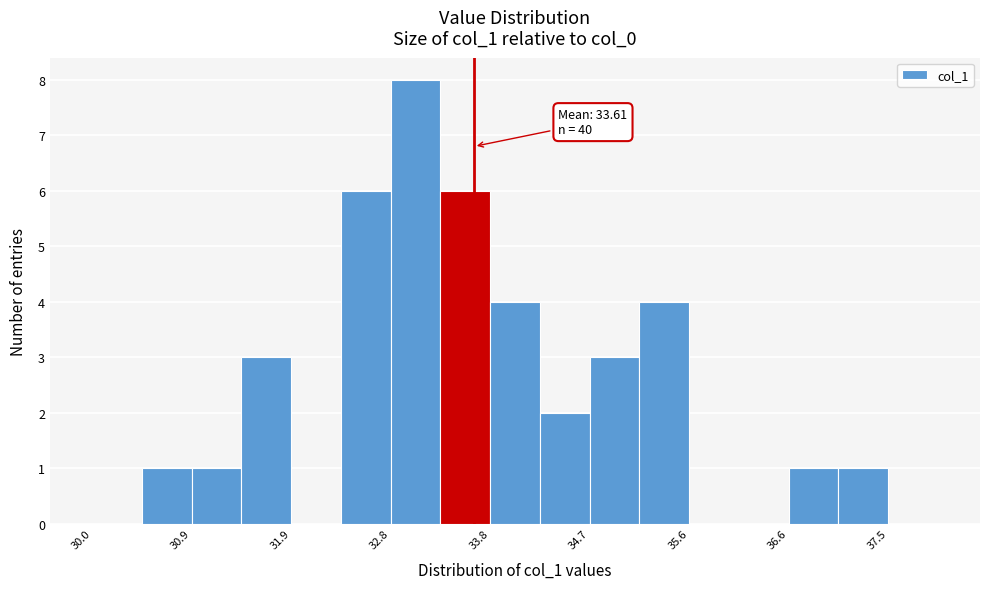

Which range on the x-axis has the tallest bar?

32.8 to 33.3